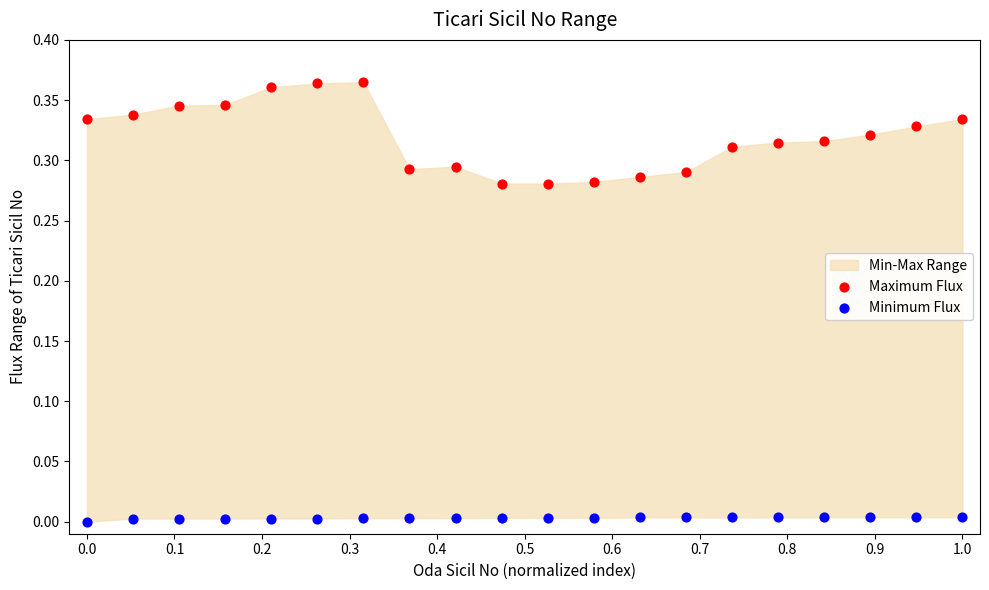

Which series has the largest Y range (max minus min)?

Maximum Flux